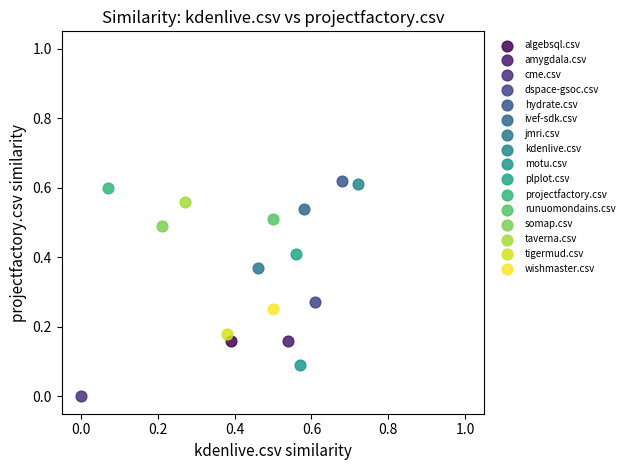

Which series contains the highest Y value?

hydrate.csv